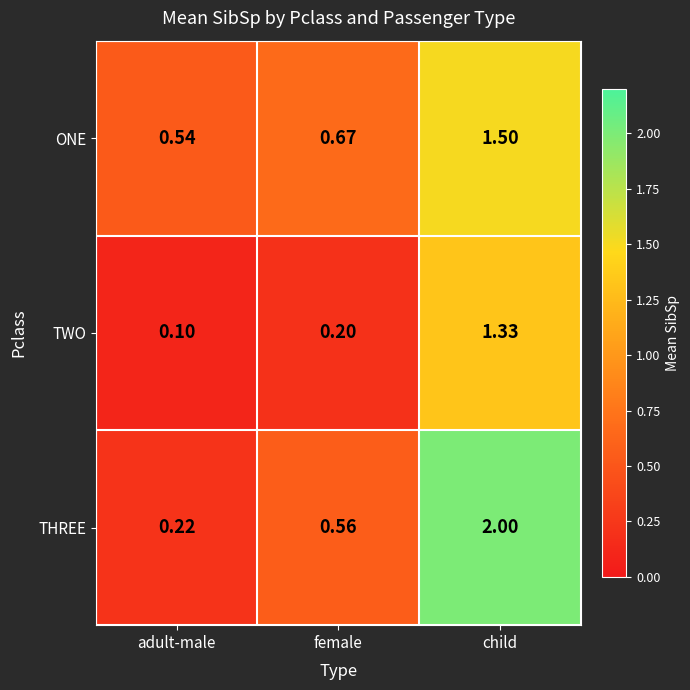

At which label is ONE closest to 1?

female